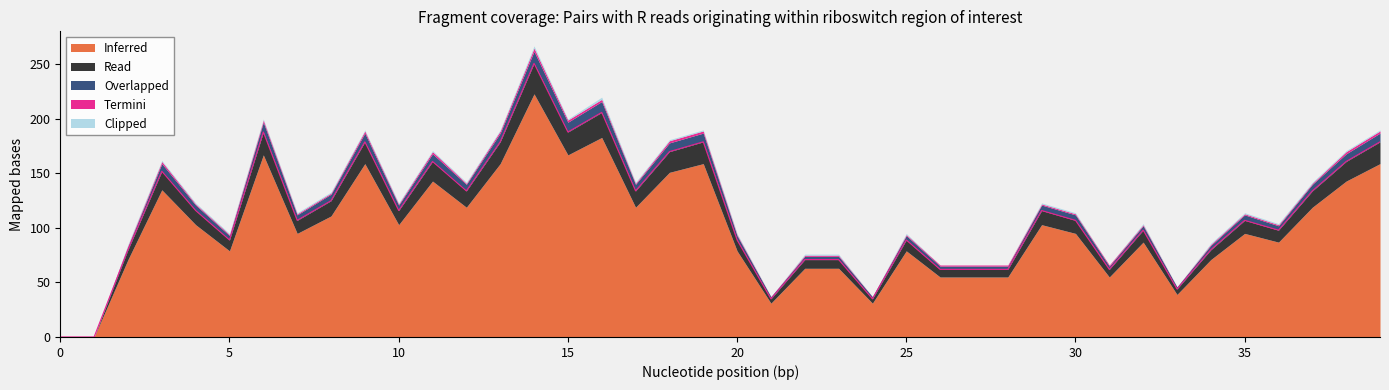

Does the chart display data point markers on the line(s)?

No